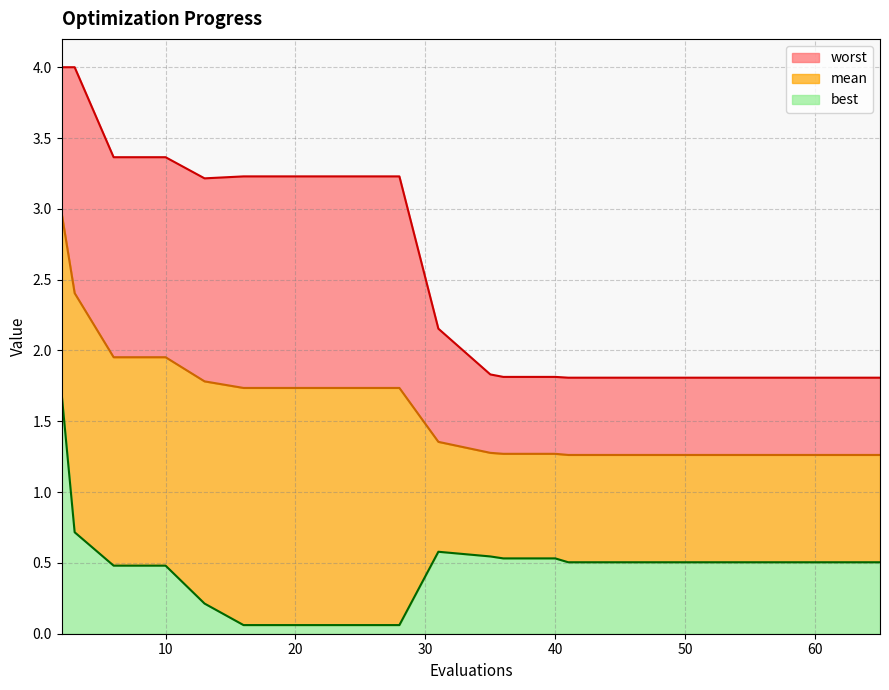

What is the total value across all series at 10?

3.4